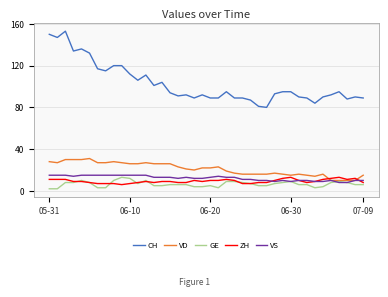

What is the difference between the maximum and minimum values in the CH series?

73